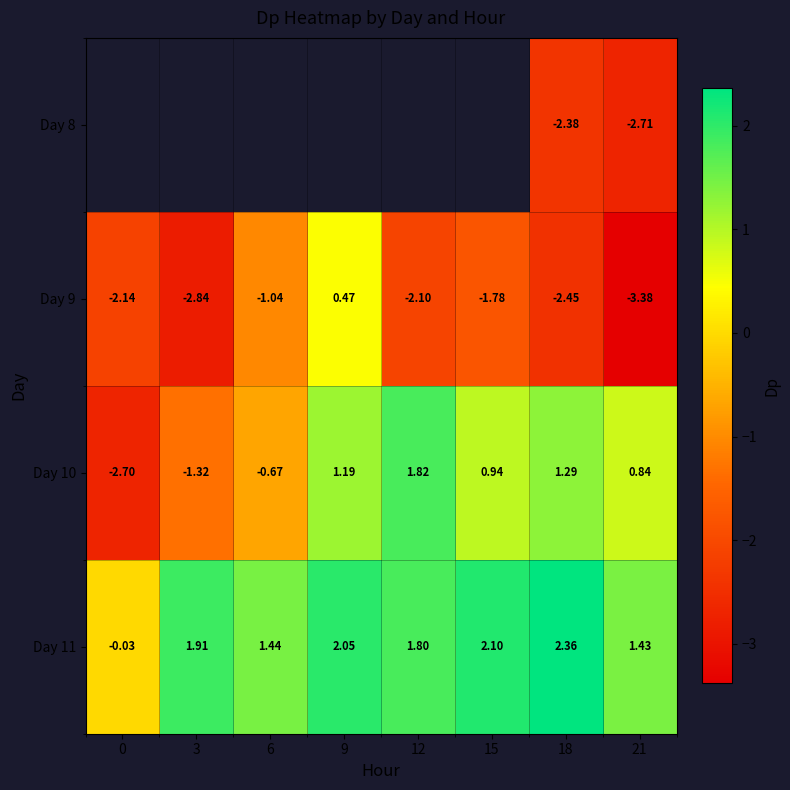

Which series has the largest range (max minus min)?

Day 10